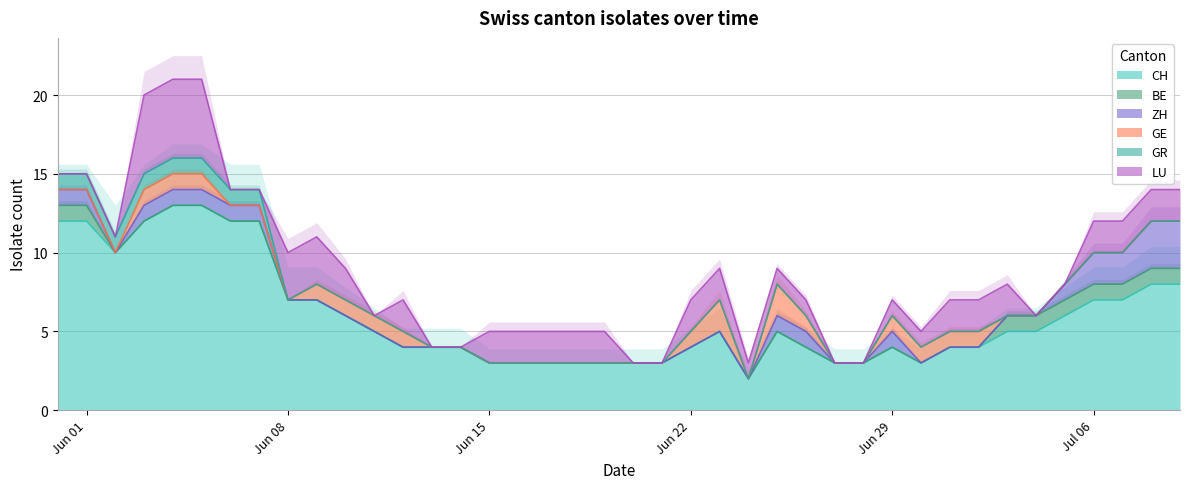

How many lines are shown in the chart?

6